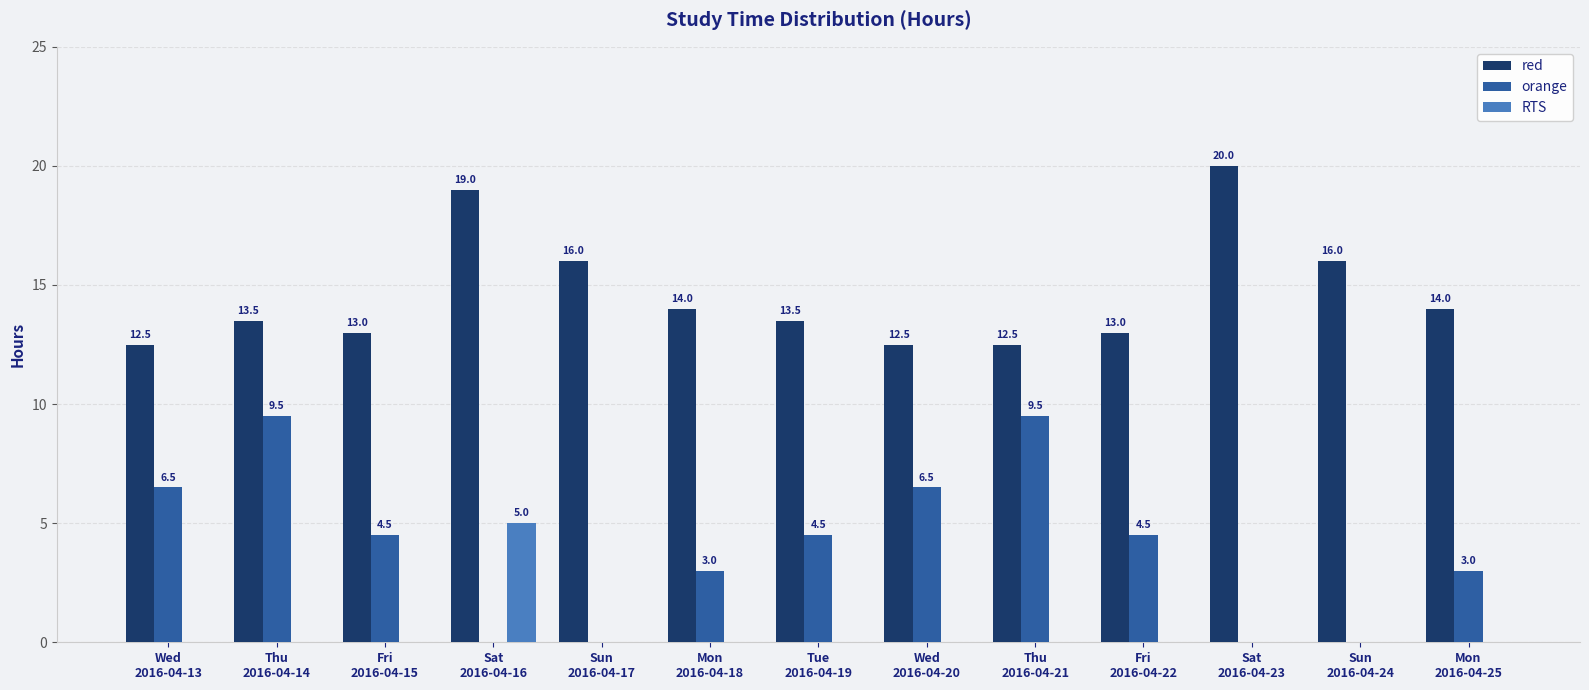

Reading left to right, what are all the values shown in this chart?

red: 12.5	13.5	13.0	19.0	16.0	14.0	13.5	12.5	12.5	13.0	20.0	16.0	14.0
orange: 6.5	9.5	4.5	0.0	0.0	3.0	4.5	6.5	9.5	4.5	0.0	0.0	3.0
RTS: 0.0	0.0	0.0	5.0	0.0	0.0	0.0	0.0	0.0	0.0	0.0	0.0	0.0